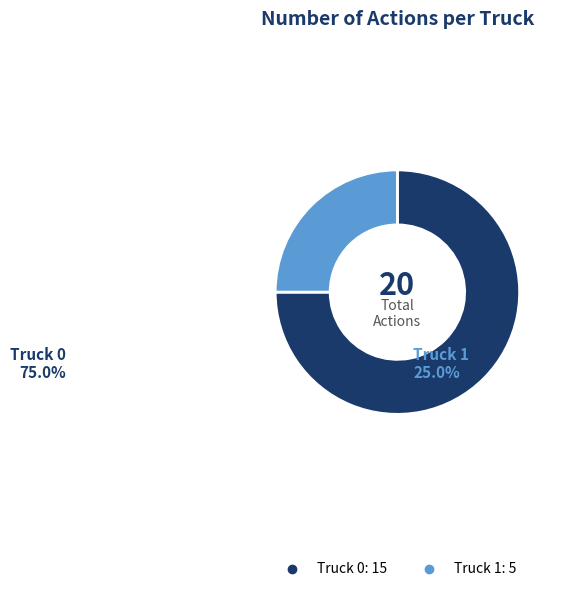

Is Truck 0 the majority of the pie?

Yes